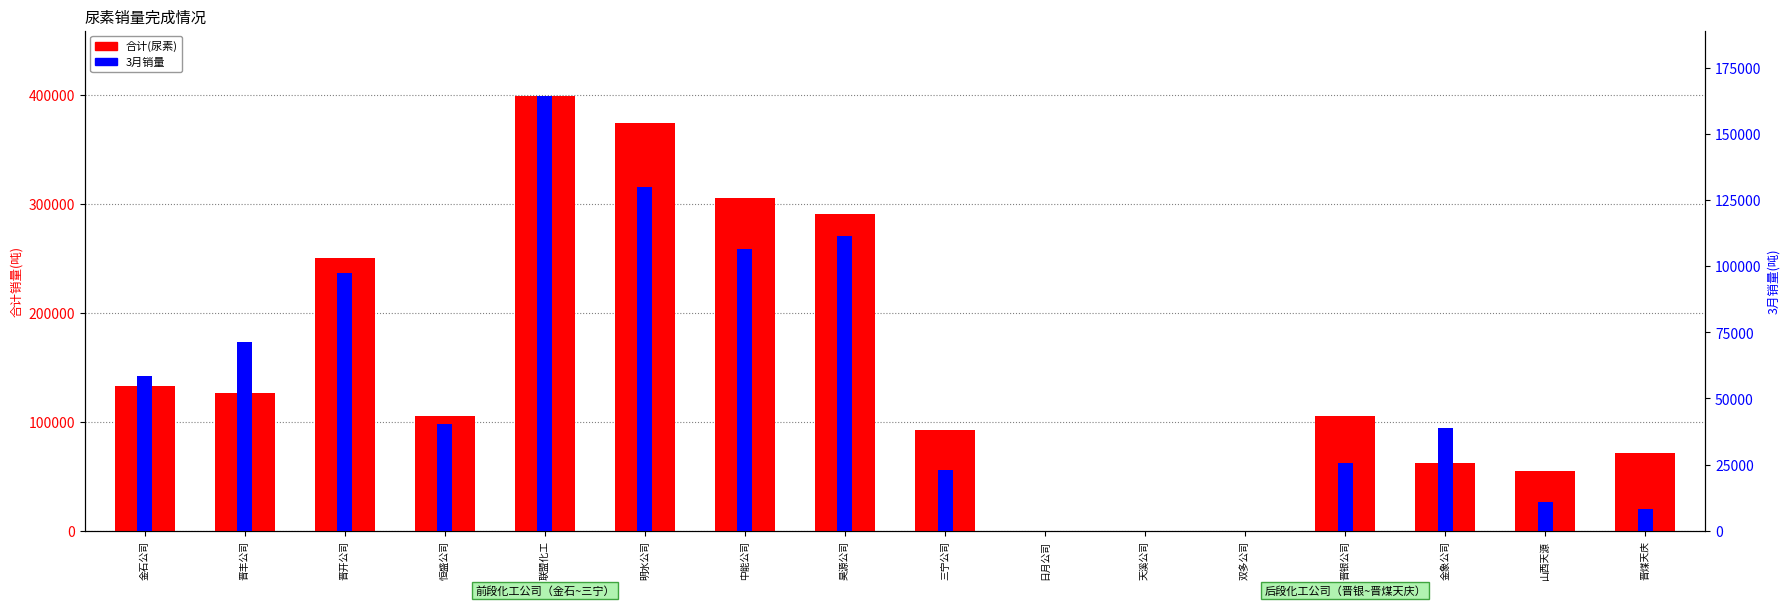

What is the total value across all series at 明水公司?

504329.4